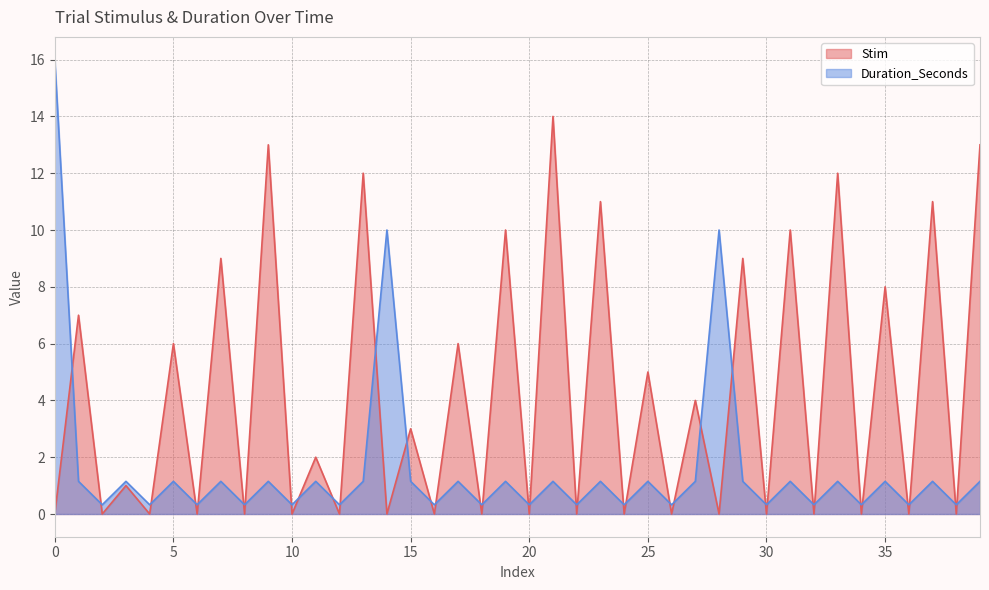

How many times do Duration_Seconds and Stim cross each other?

37